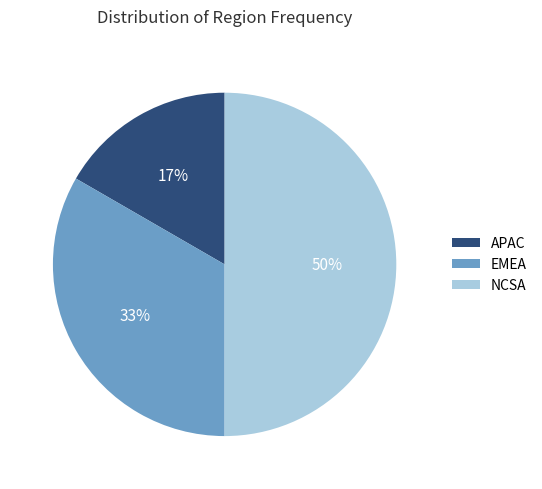

How many segments does this pie chart have?

3